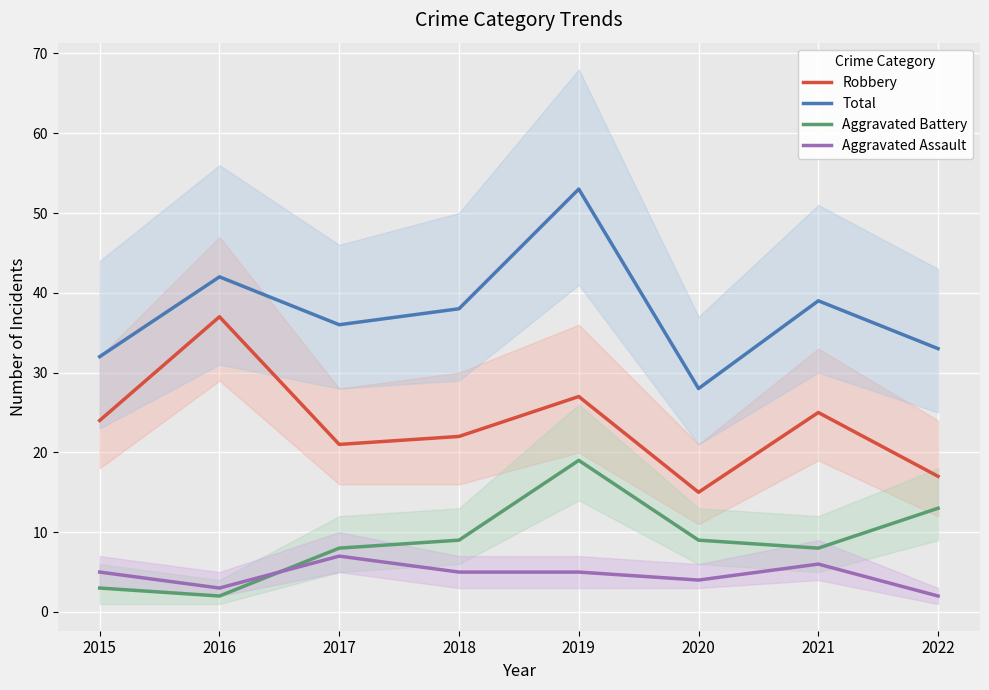

What is the value of the Total point at the 8th from the left?

33